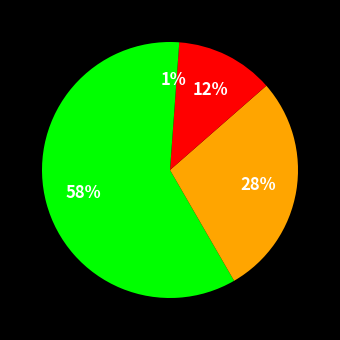

How many slices are in this pie chart?

4